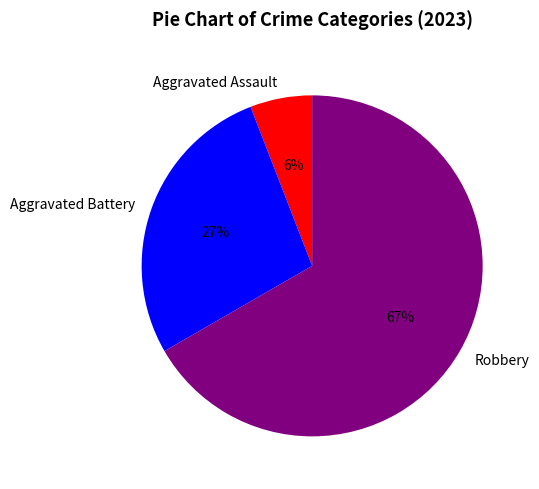

Is the sum of Aggravated Assault and Aggravated Battery greater than half?

No